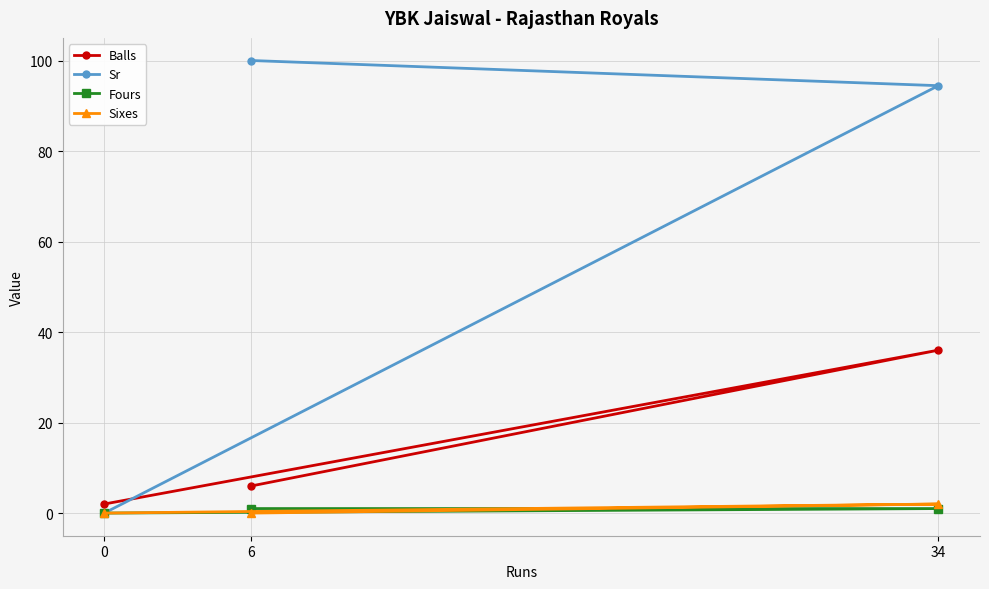

What are all the series names shown in the legend?

Balls, Sr, Fours, Sixes